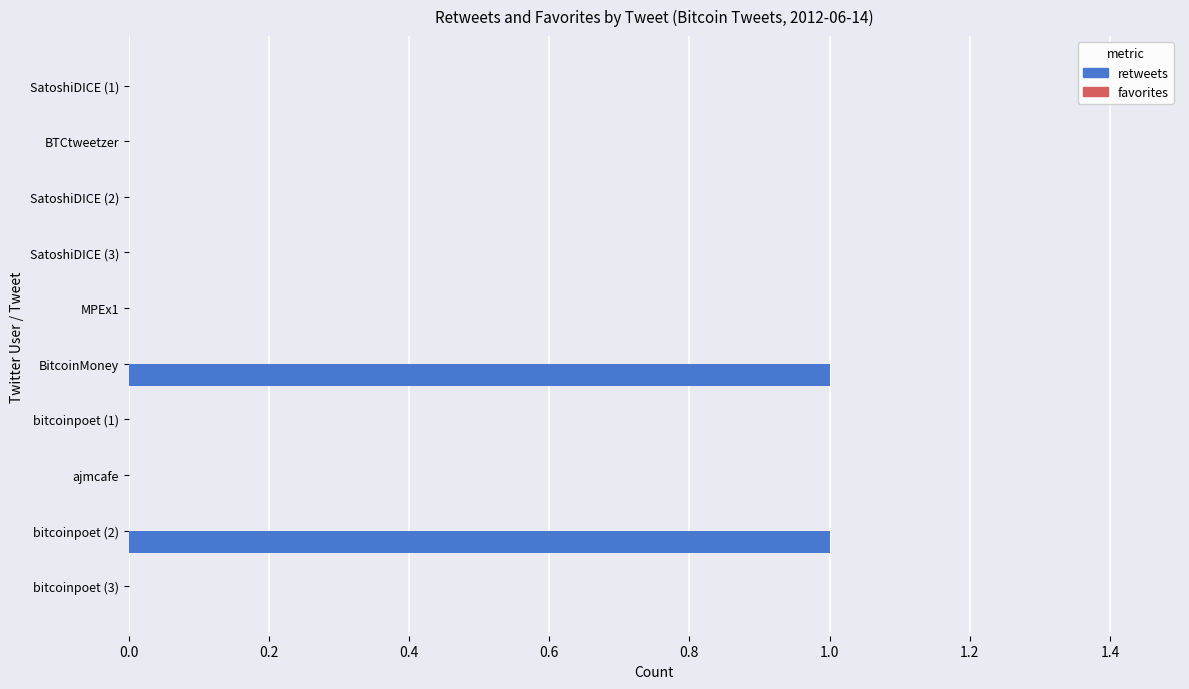

Between ajmcafe and bitcoinpoet (2), which is larger?

bitcoinpoet (2)